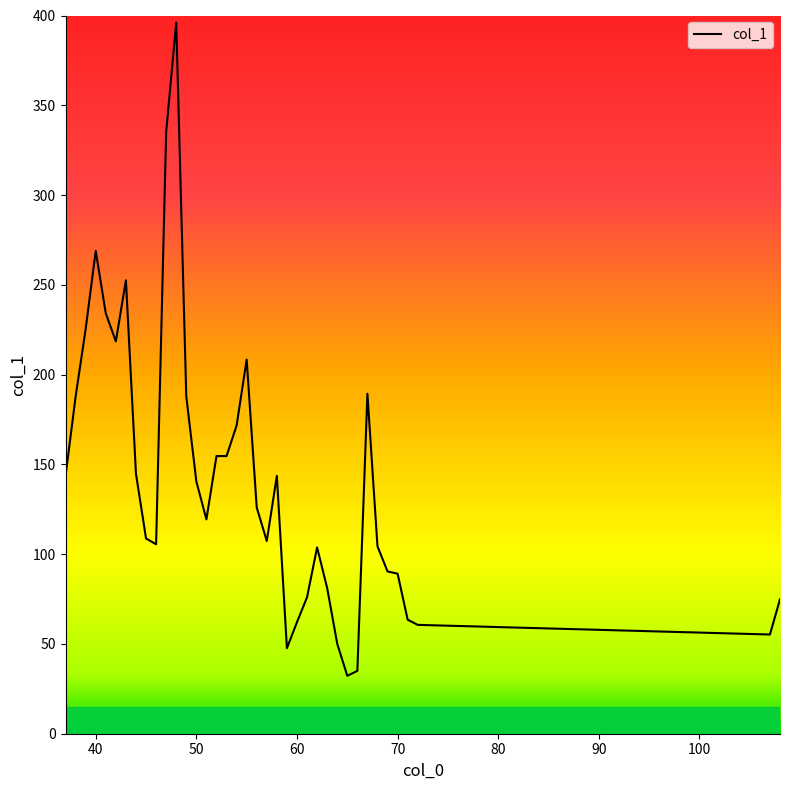

What is the difference between the maximum and minimum values?

363.9